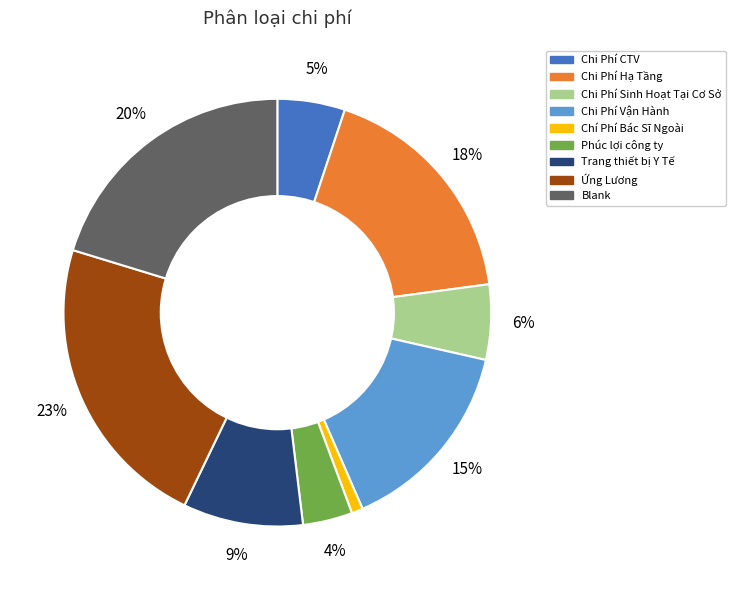

Which category has the biggest portion of the pie?

Ứng Lương